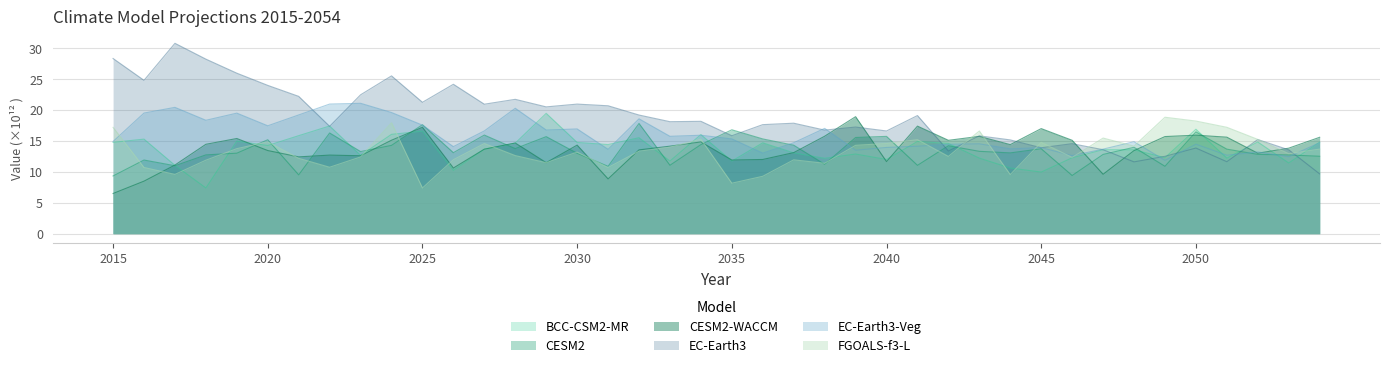

What is the difference between the CESM2-WACCM values at 2050 and 2017?

4.8